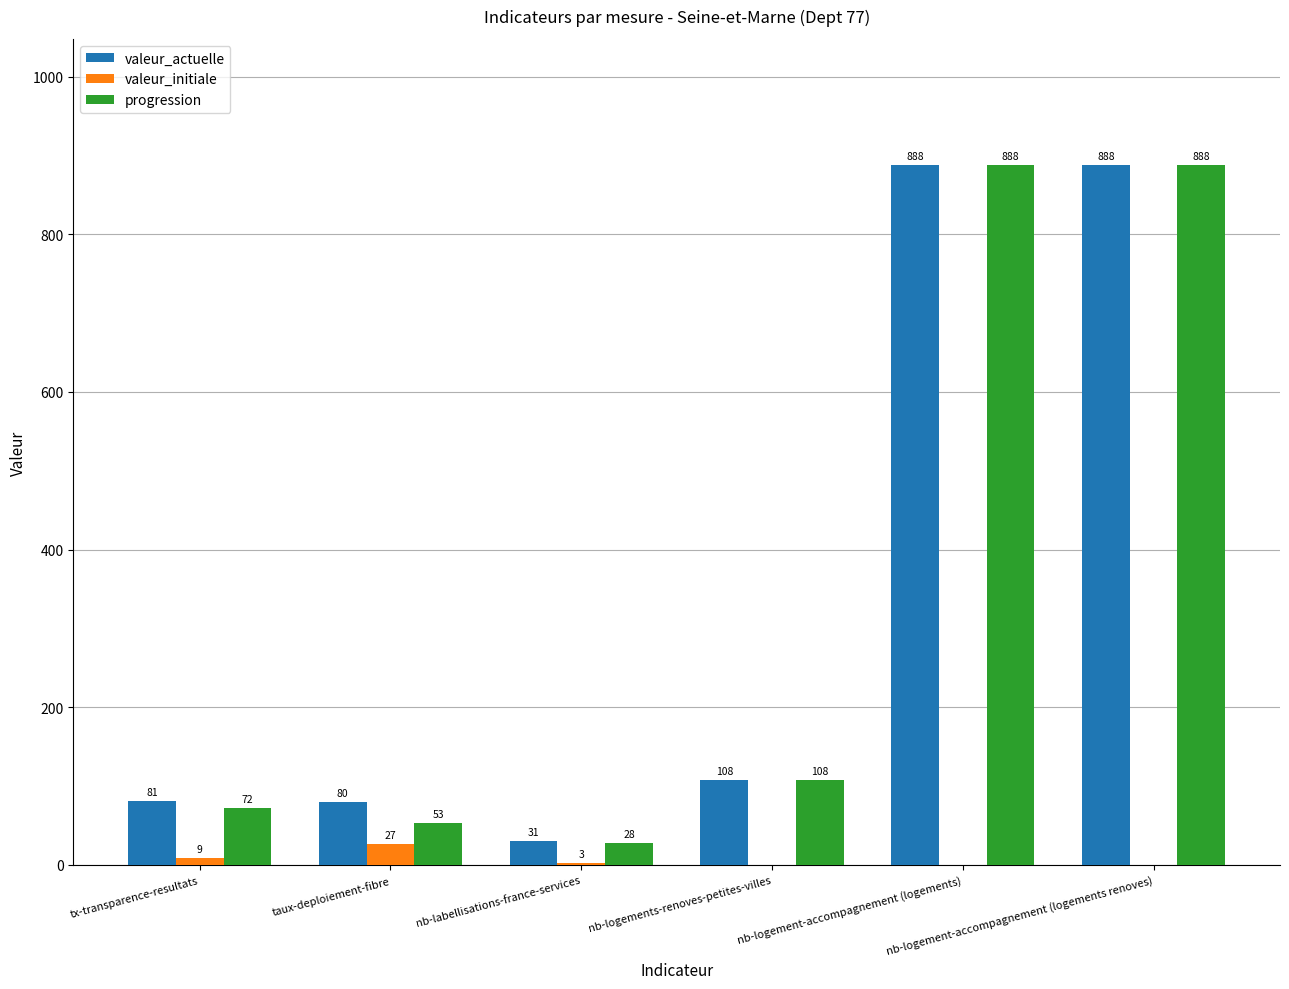

Is it true that valeur_initiale equals 0 at nb-logement-accompagnement (logements renoves)?

True